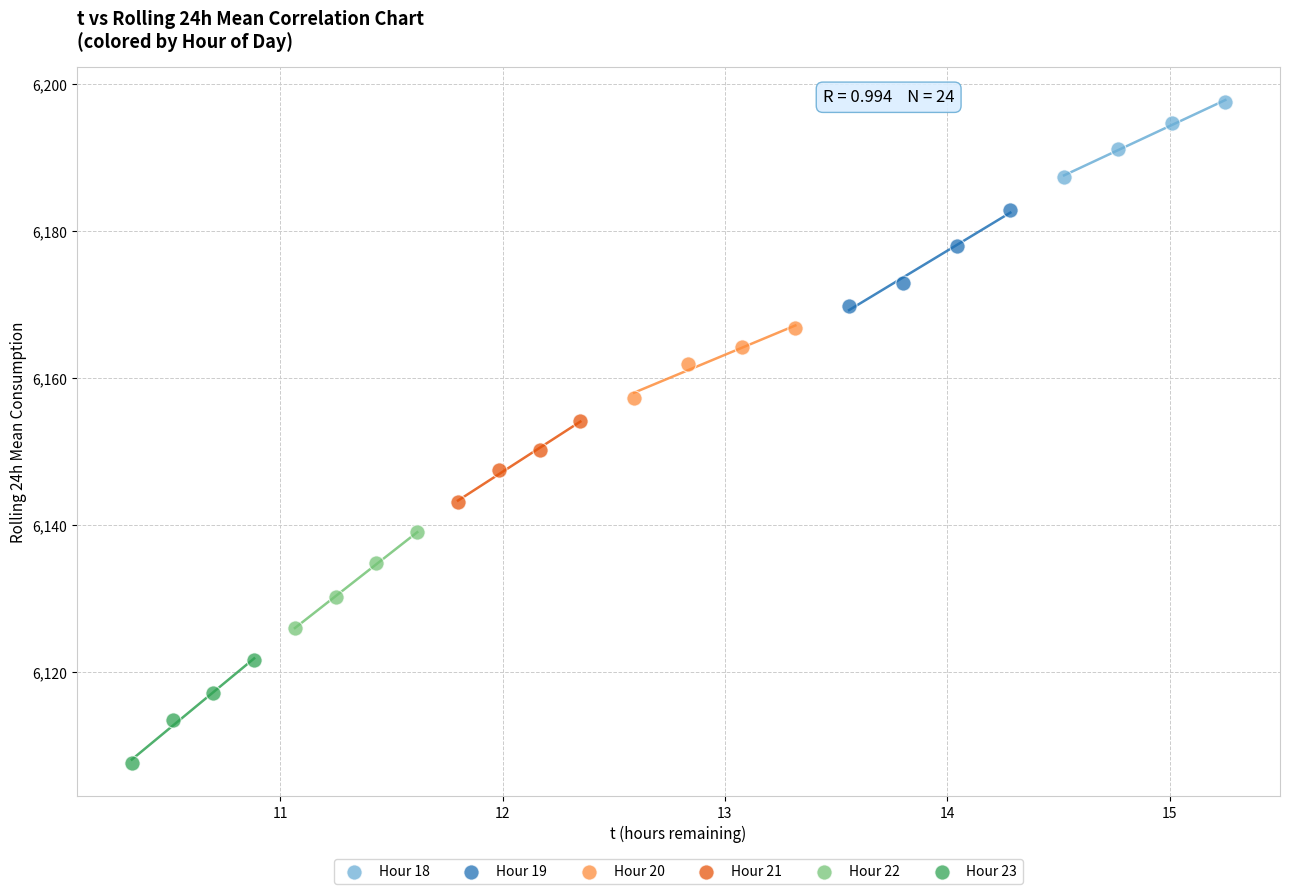

Which series contains the lowest Y value?

Hour 23